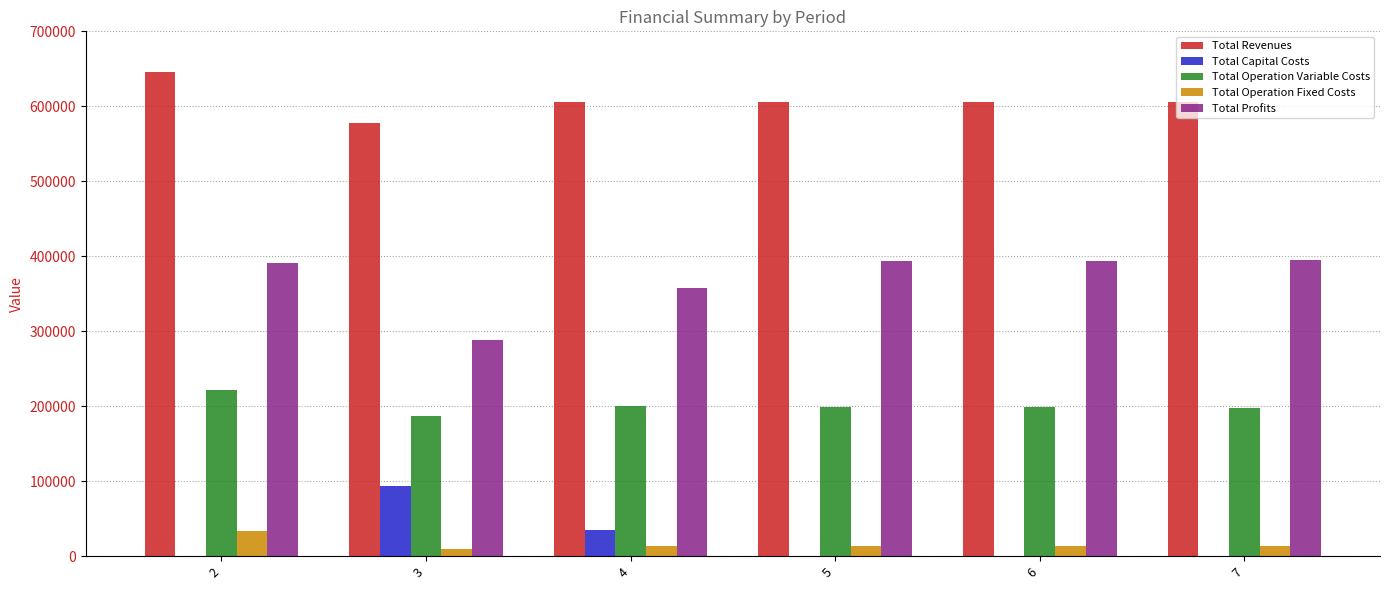

How many values in the Total Profits series exceed 393224?

3